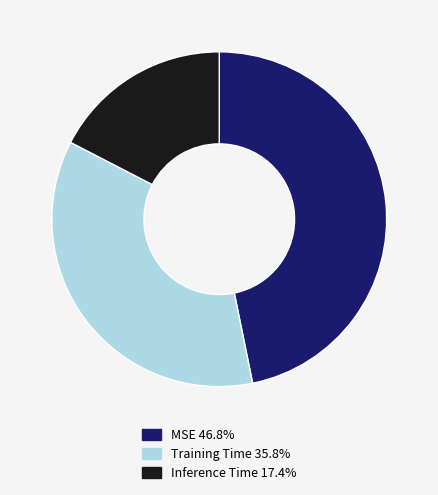

Is the sum of Training Time and MSE greater than half?

Yes